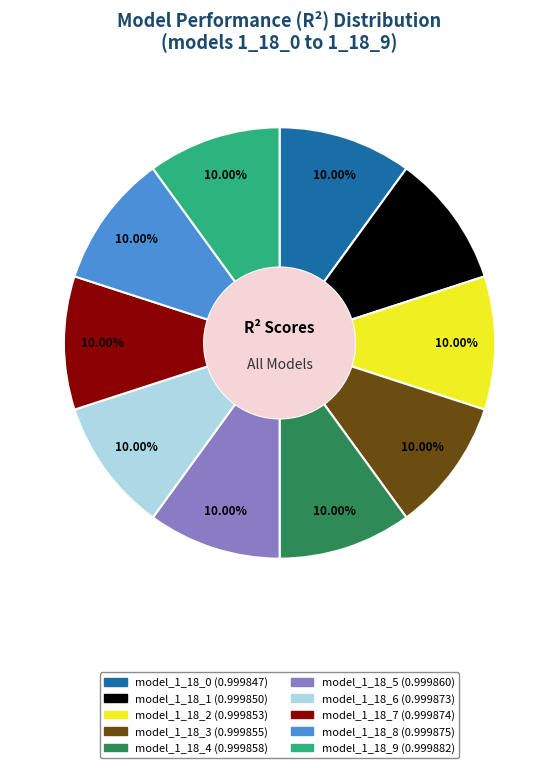

Is there a majority slice in this chart?

No